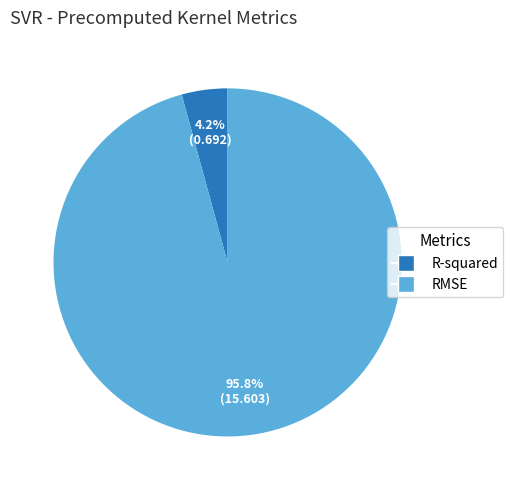

Which category has the smallest portion of the pie?

R-squared